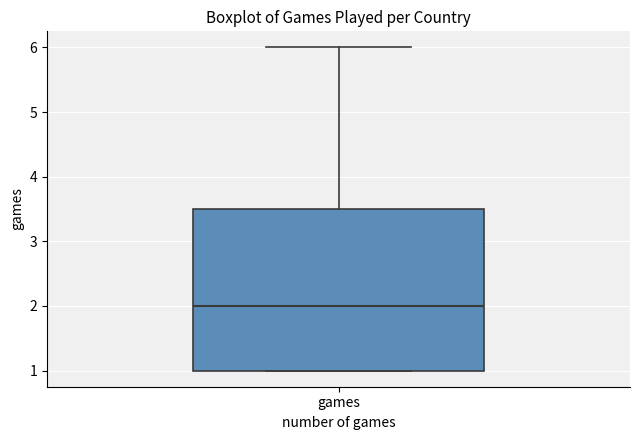

Read this box plot against the y-axis: the position of the median line, the range covered by the box, and the ends of both whiskers. The values are not printed on the chart, so give them approximately, as read against the axis.

median 2.0, box 1.0 to 3.5, whiskers 1.0 to 6.0